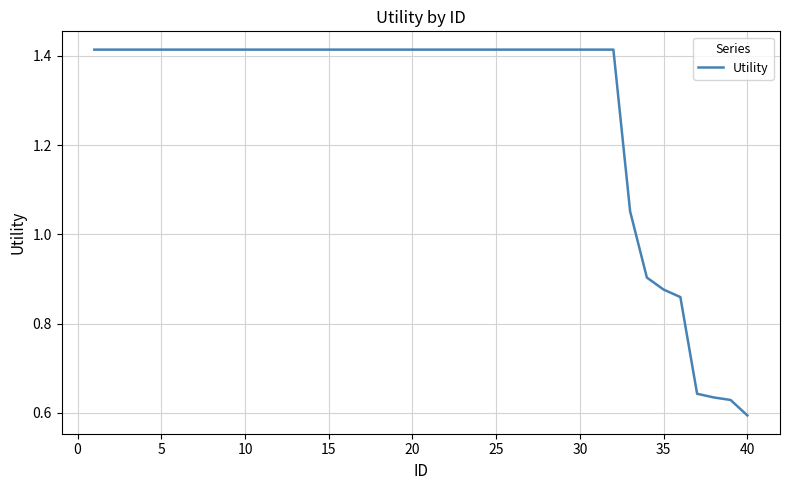

What is the difference between the maximum and minimum values?

0.8